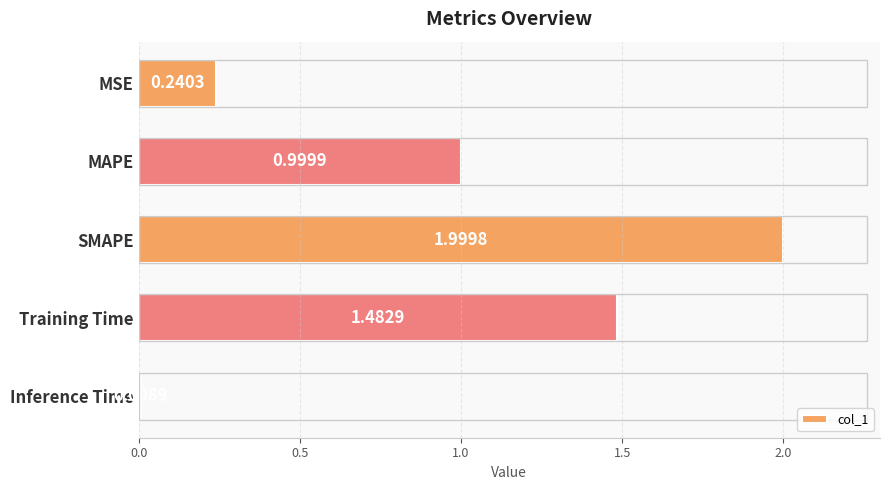

How many series are shown in this chart?

1